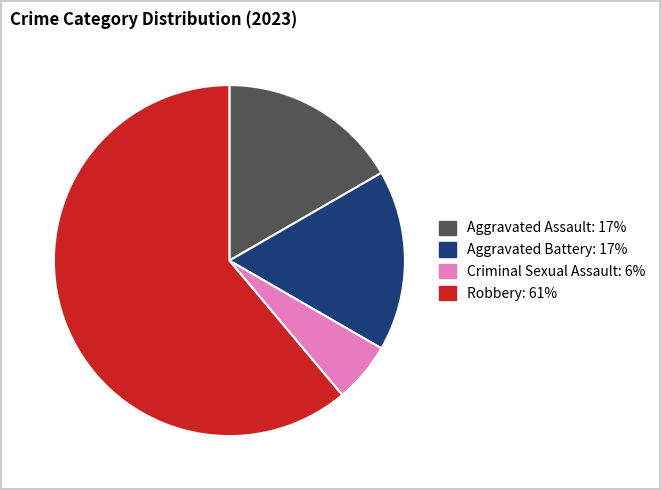

Is there a majority slice in this chart?

Yes